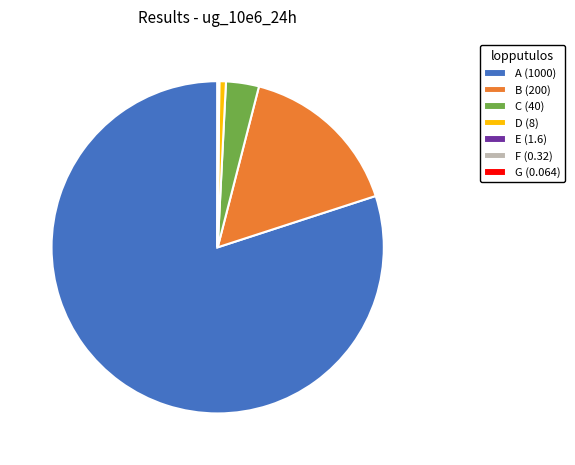

Does any single category account for the majority?

Yes